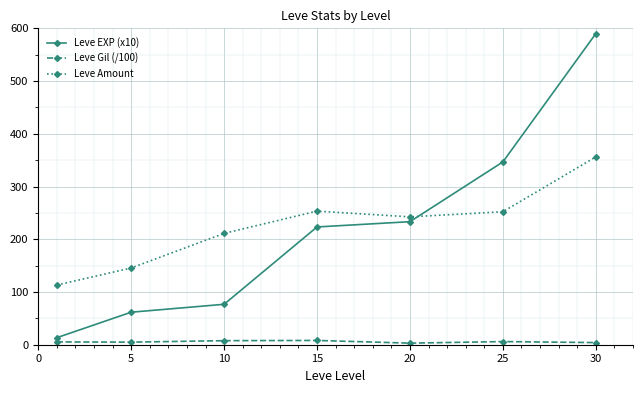

What is the difference between the maximum and minimum values in the Leve Gil (/100) series?

5.1